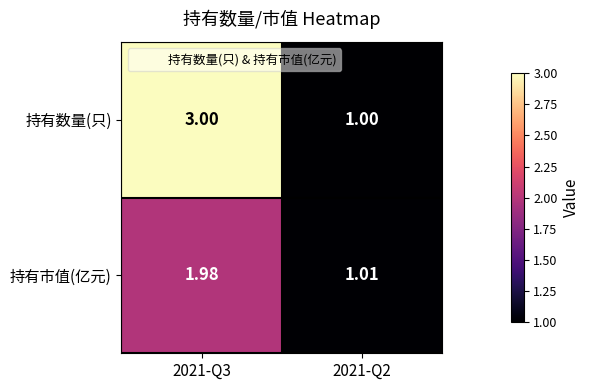

Rank the series by their average value, from highest to lowest.

持有数量(只), 持有市值(亿元)